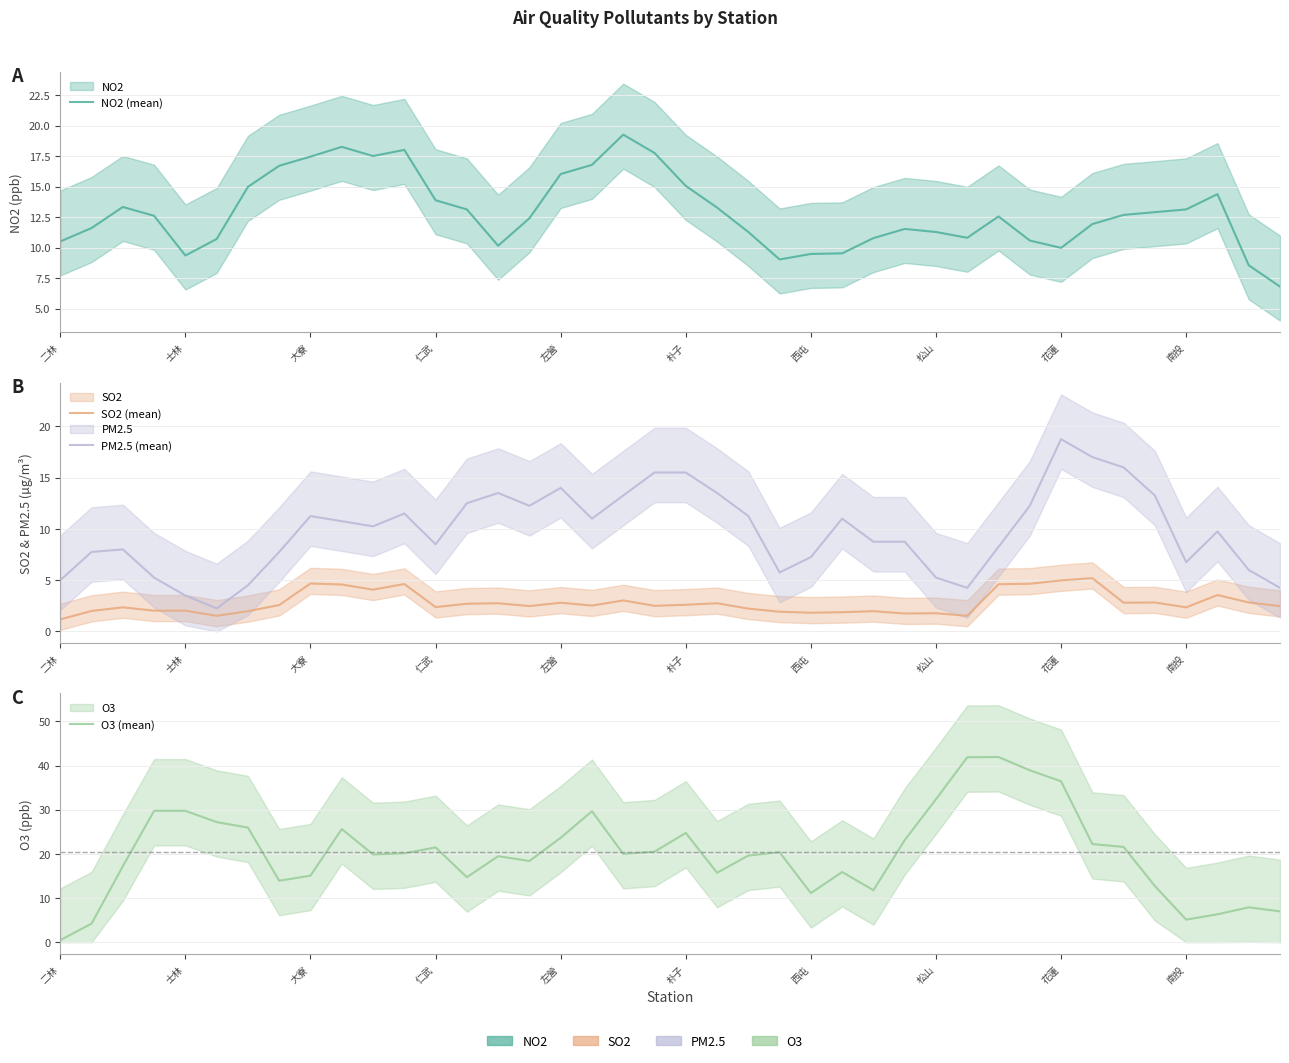

How many interior local peaks does the NO2 (mean) series have?

7